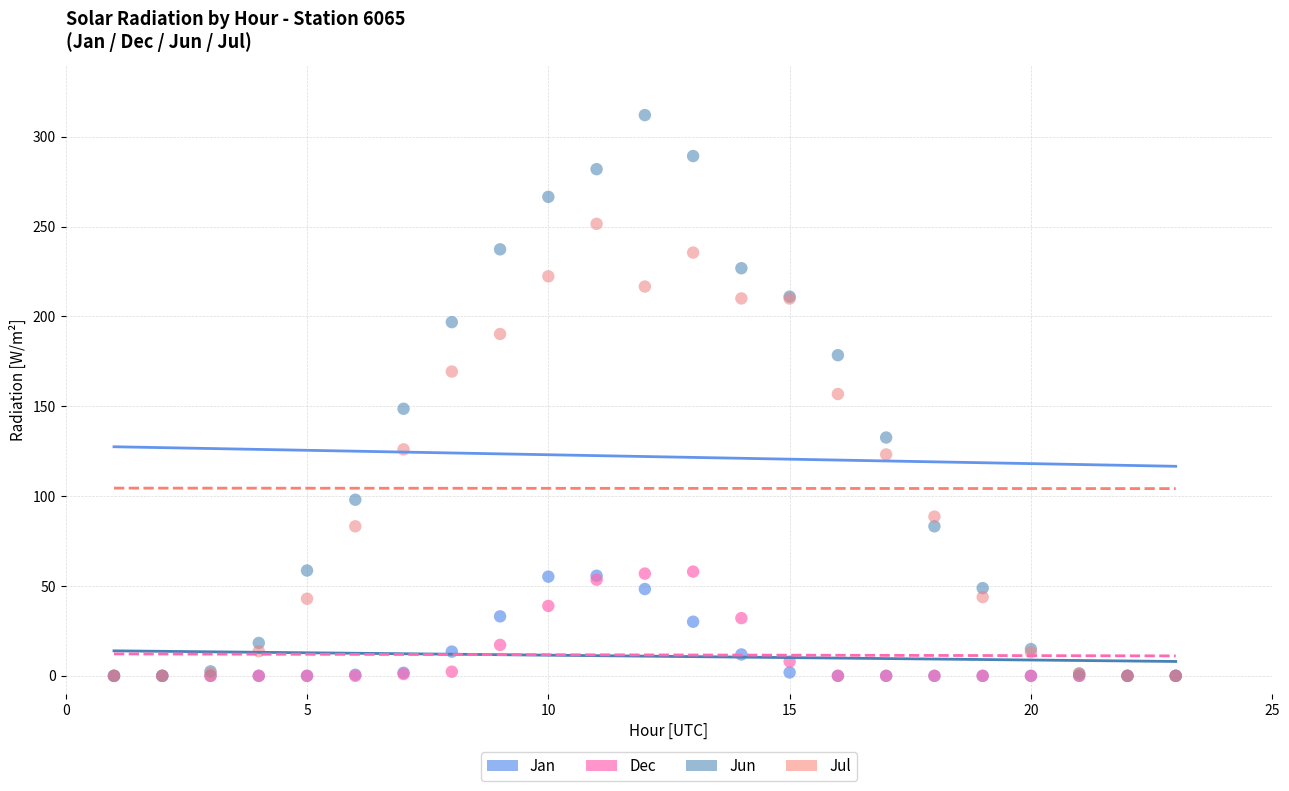

Which series has the widest spread of Y values?

Jun